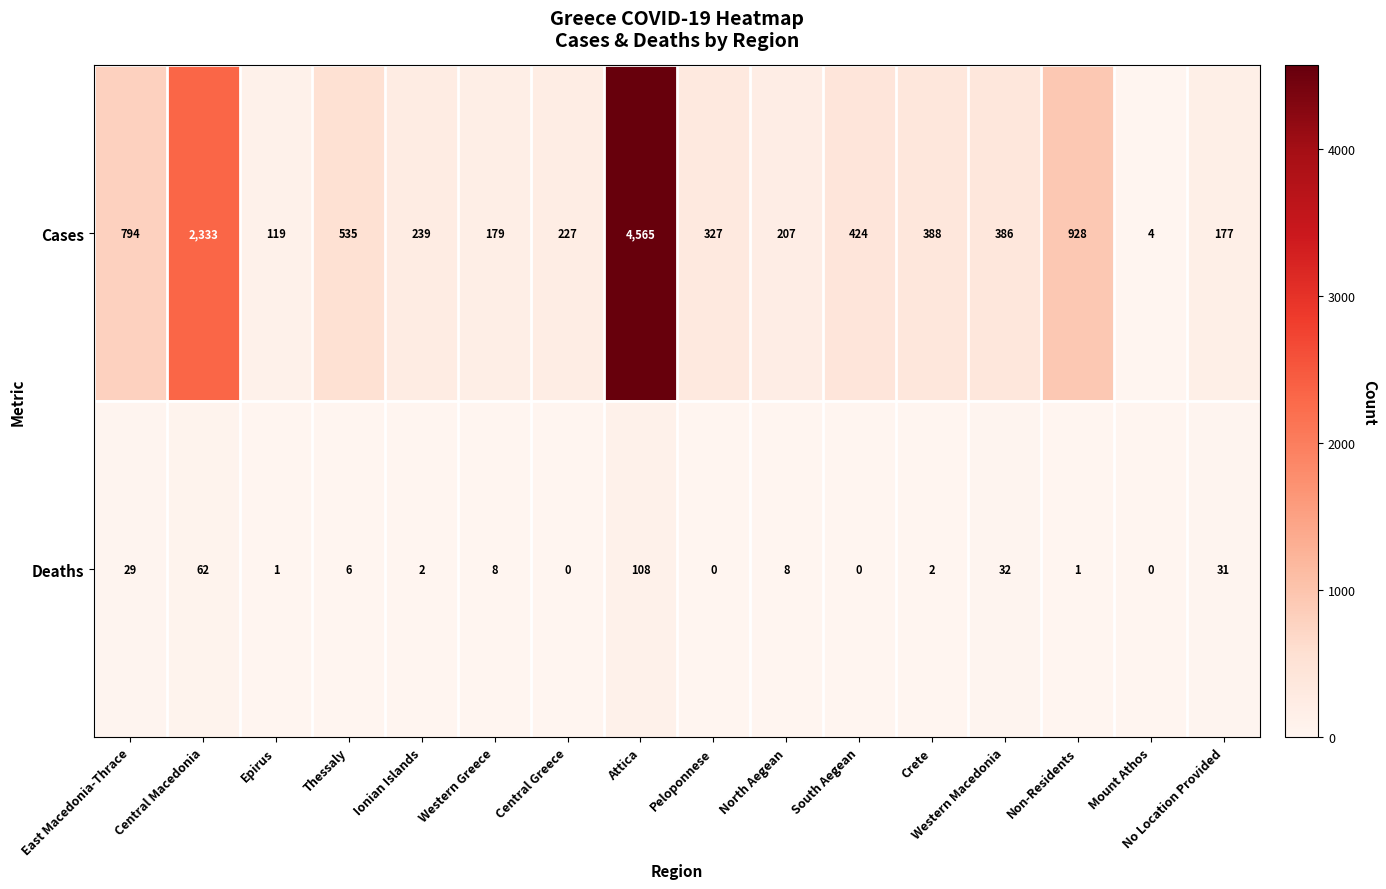

Rank the series at Western Macedonia from lowest to highest value.

Deaths, Cases